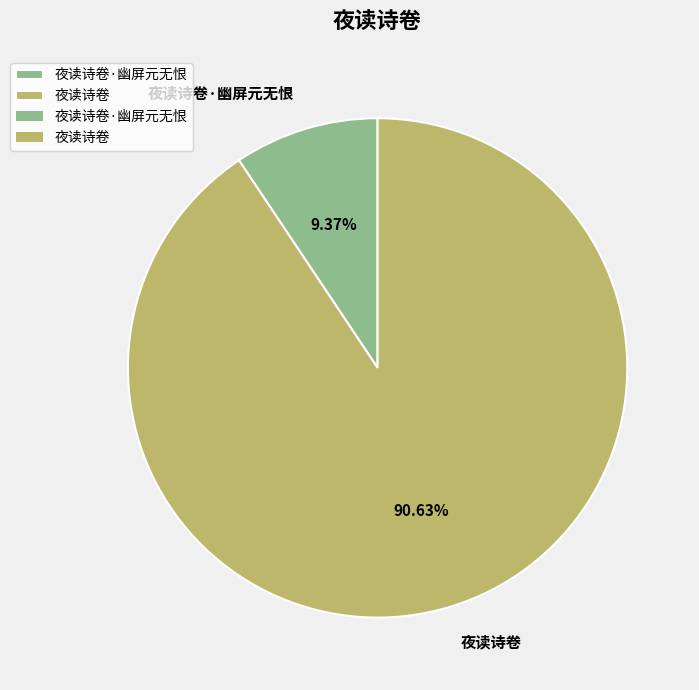

To the nearest percent, what portion does 夜读诗卷·幽屏元无恨 represent?

9%